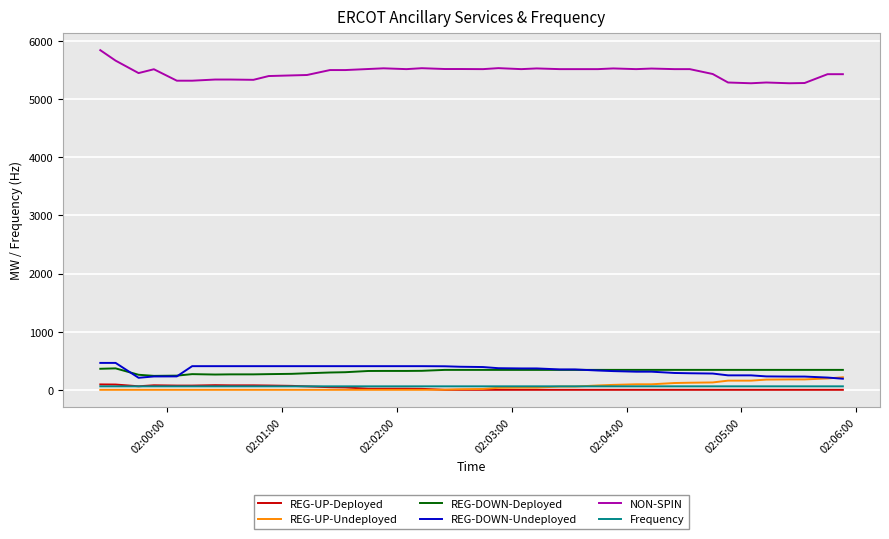

True or false: REG-DOWN-Deployed and NON-SPIN intersect in this chart.

False